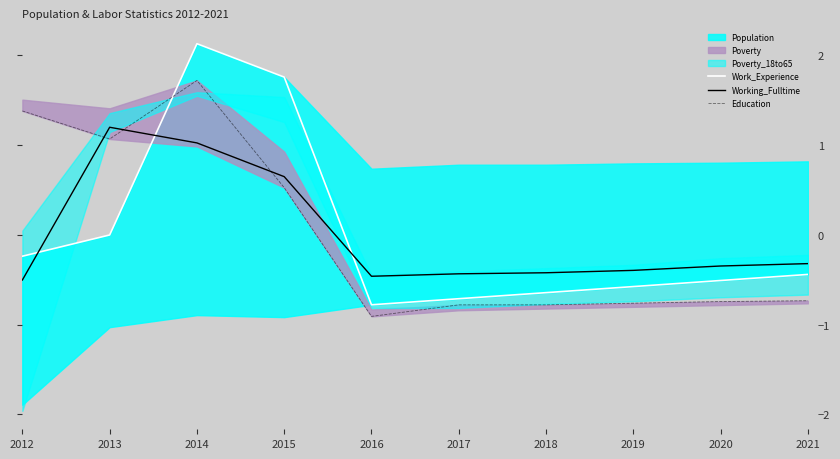

Does the chart display data point markers on the line(s)?

No